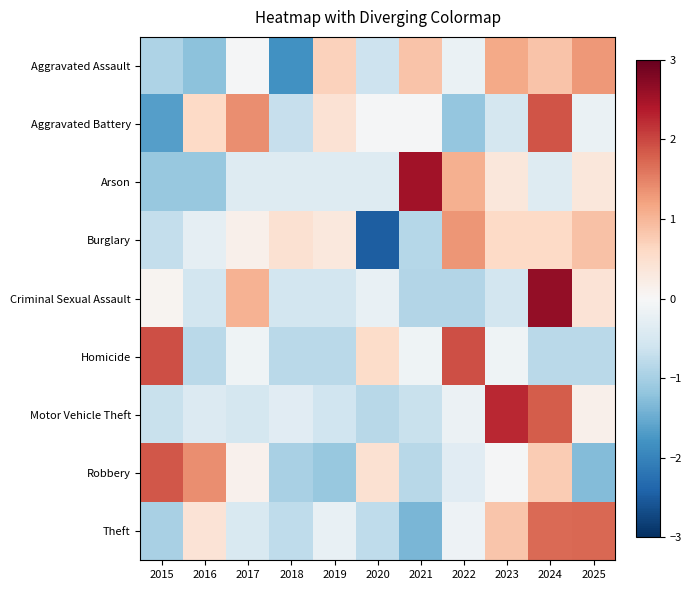

Between 2016 and 2024, which series saw the biggest shift?

Criminal Sexual Assault